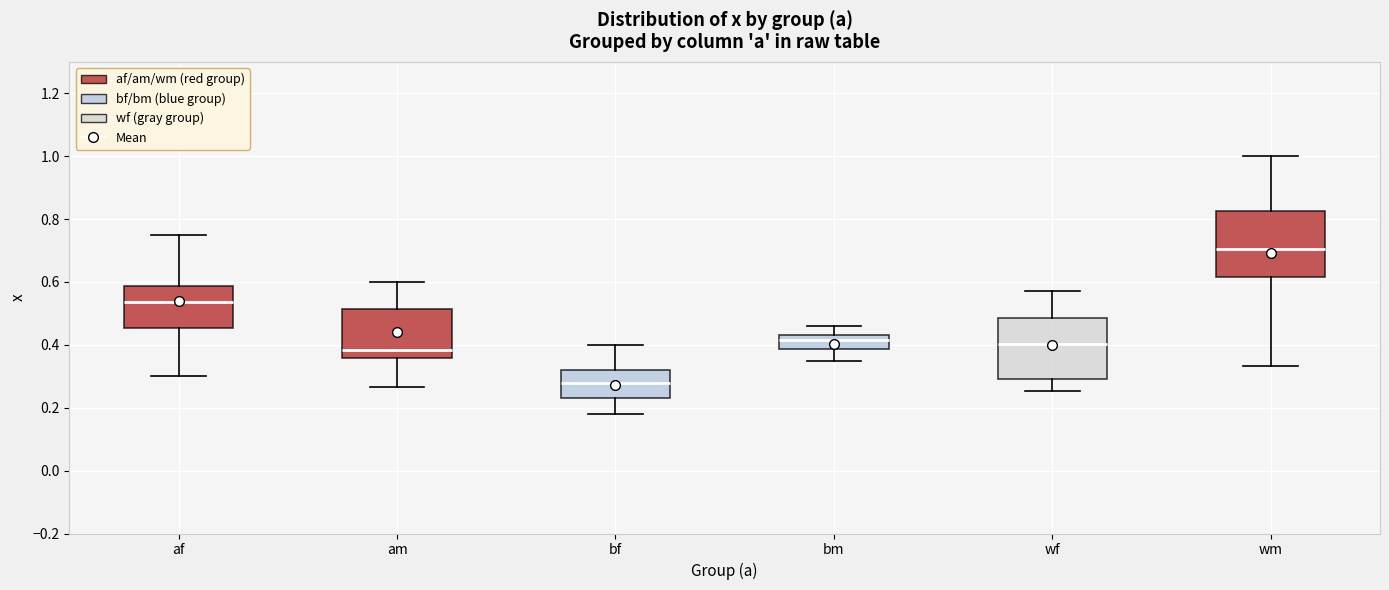

Reading left to right, transcribe this box plot: for each box, give where its median line is, the range the box spans, and where its two whiskers end, as read against the y-axis. The values are not printed on the chart, so give them approximately, as read against the axis.

af: median 0.54, box 0.46 to 0.58, whiskers 0.30 to 0.74
am: median 0.38, box 0.36 to 0.52, whiskers 0.26 to 0.60
bf: median 0.28, box 0.24 to 0.32, whiskers 0.18 to 0.40
bm: median 0.42, box 0.38 to 0.44, whiskers 0.36 to 0.46
wf: median 0.40, box 0.28 to 0.48, whiskers 0.26 to 0.58
wm: median 0.70, box 0.62 to 0.82, whiskers 0.34 to 1.00